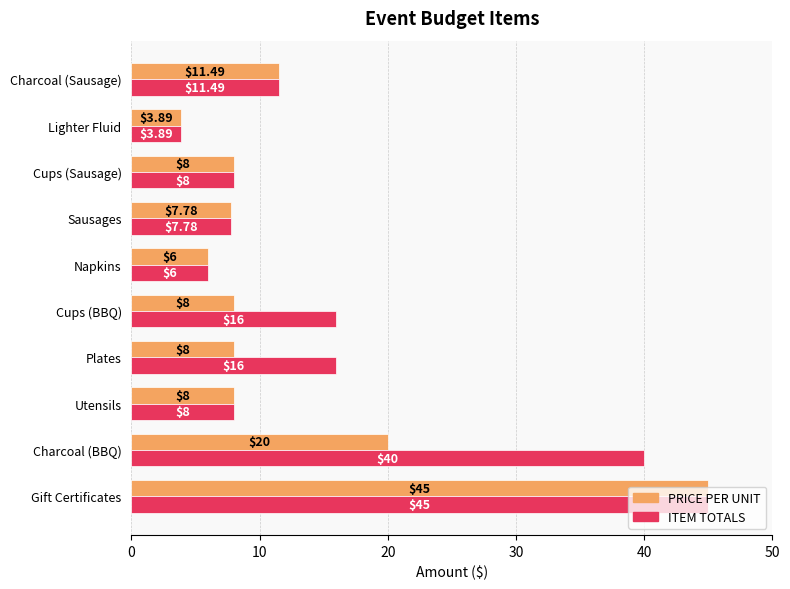

List the series in order of their overall mean, lowest first.

PRICE PER UNIT, ITEM TOTALS